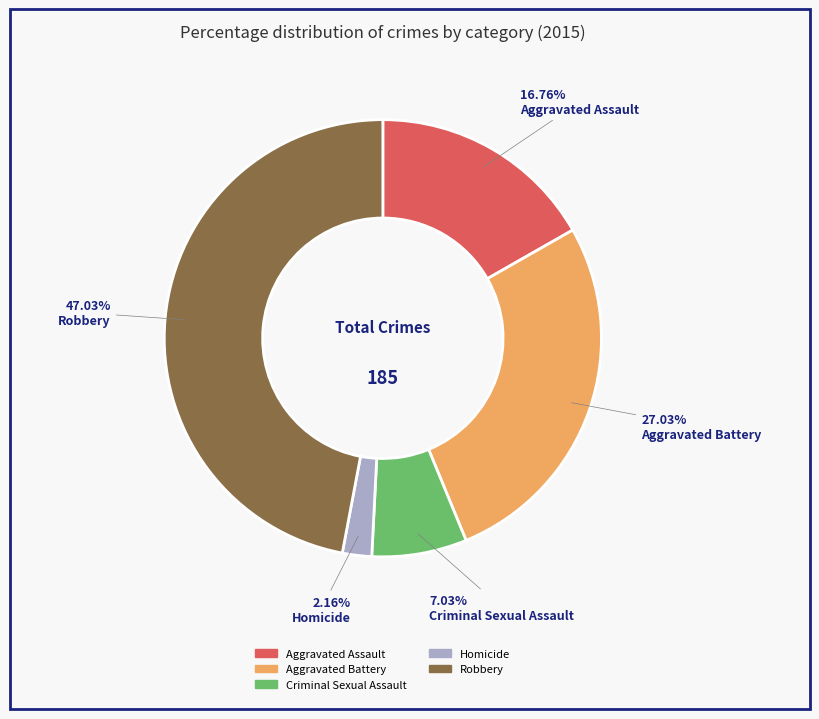

Is there a majority slice in this chart?

No